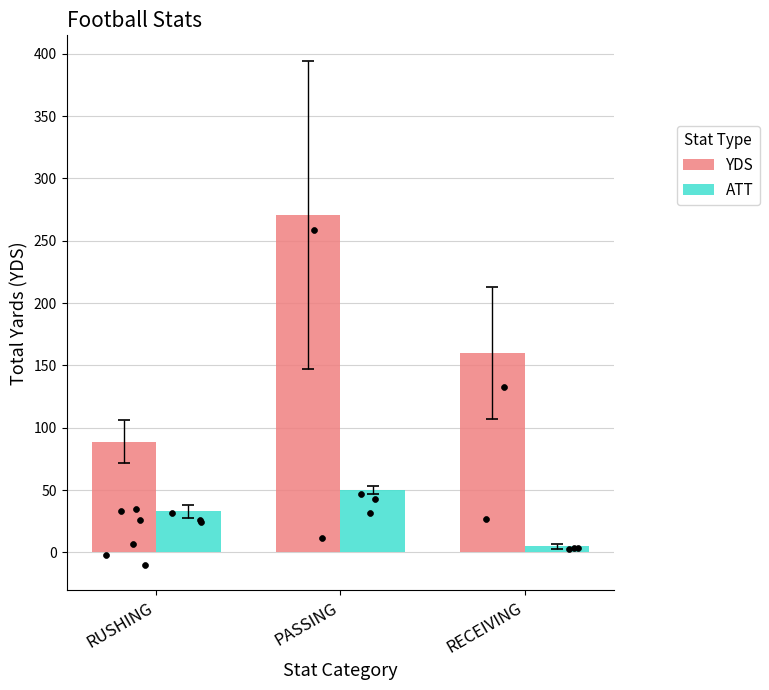

What is the total value across all series at PASSING?

321